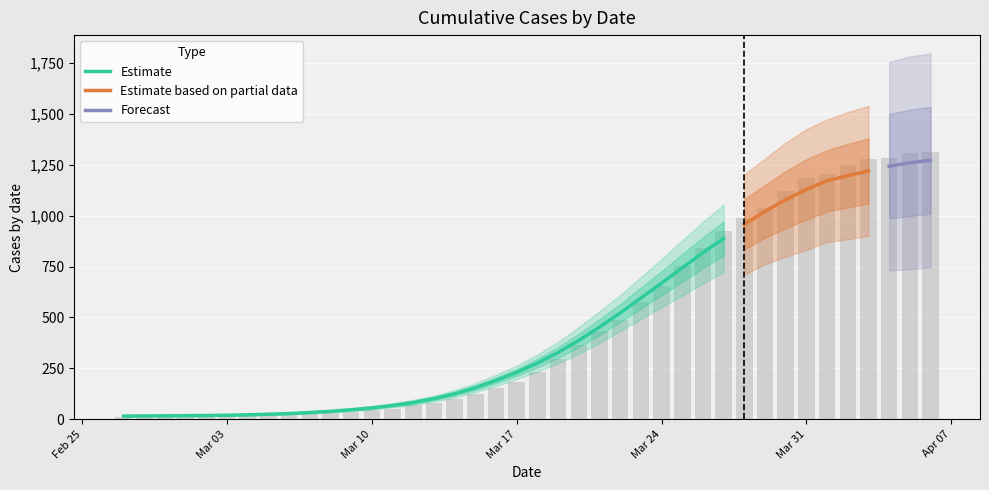

What is the change in value from 2020-03-29 to 2020-04-04?

+244